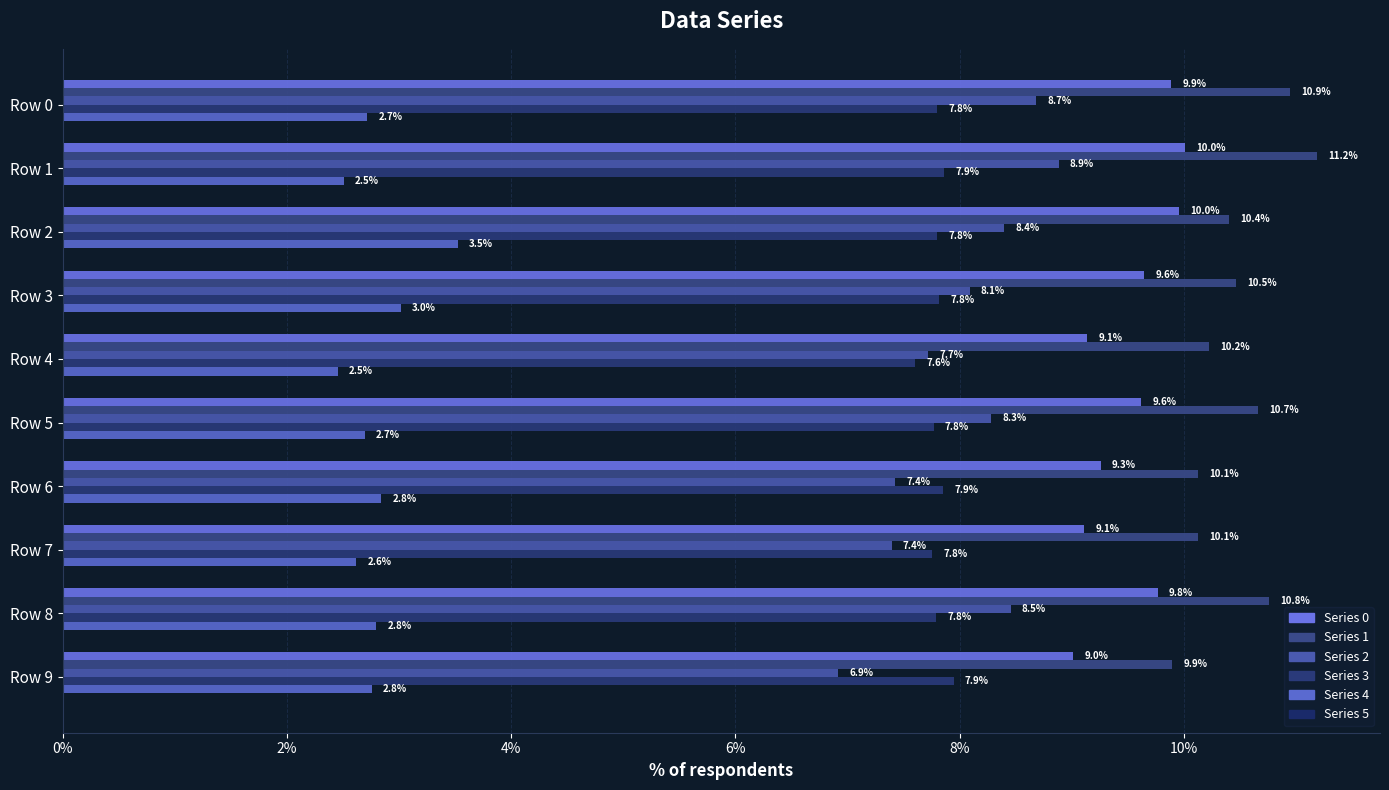

True or false: 3 has a value of 0.1 at Row 2.

True